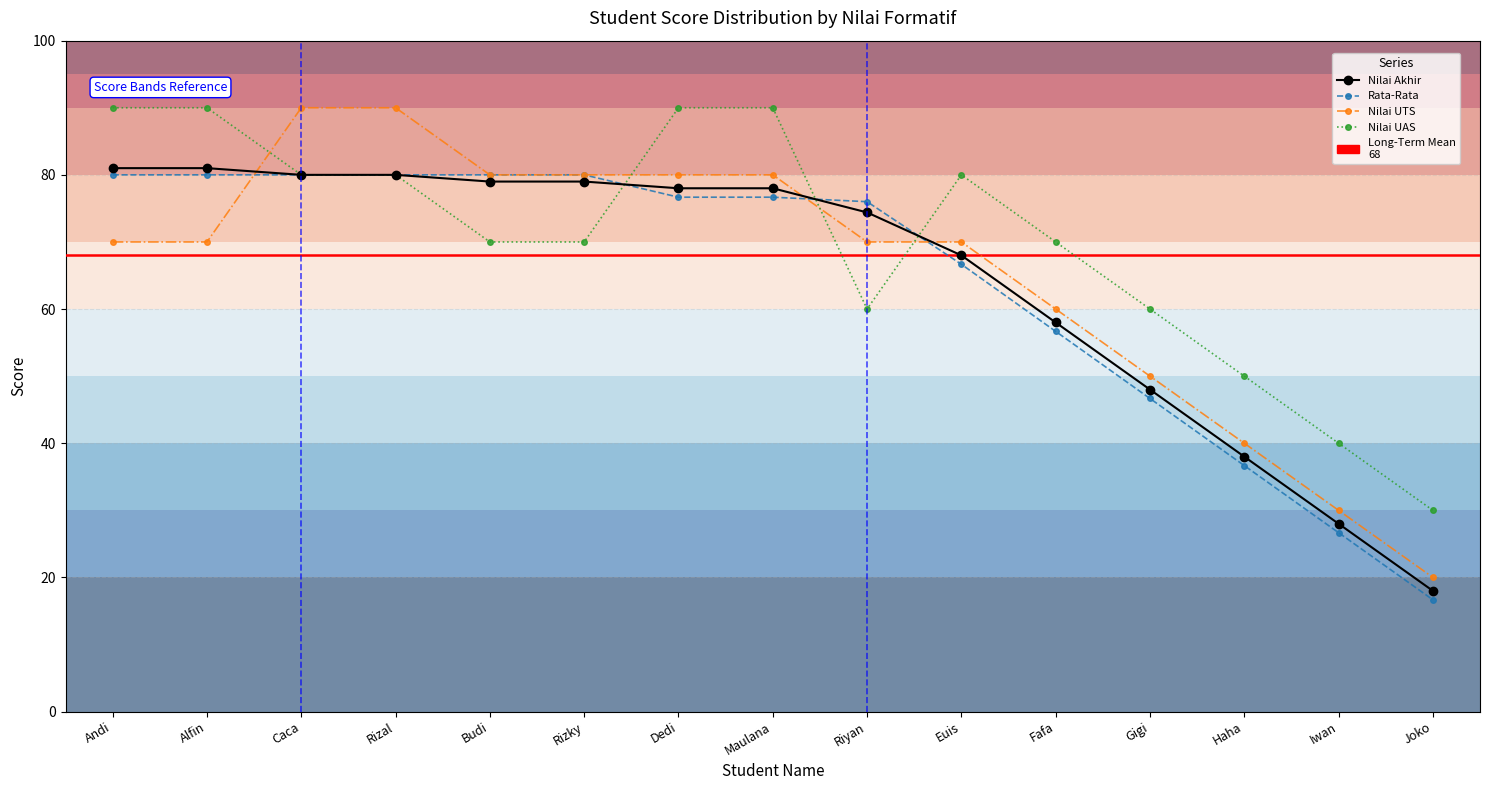

What is the greatest value displayed?

90.0